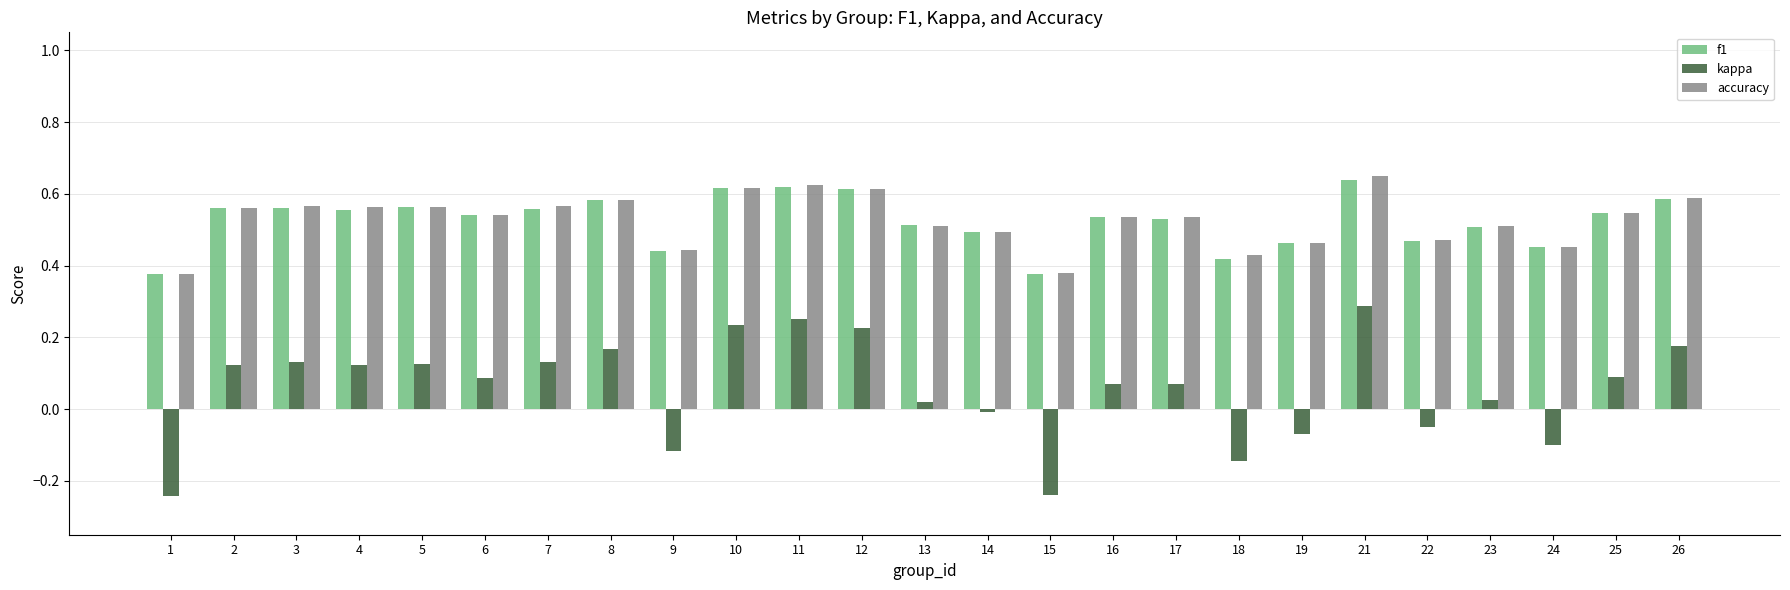

At which category is the sum across all series the highest?

21